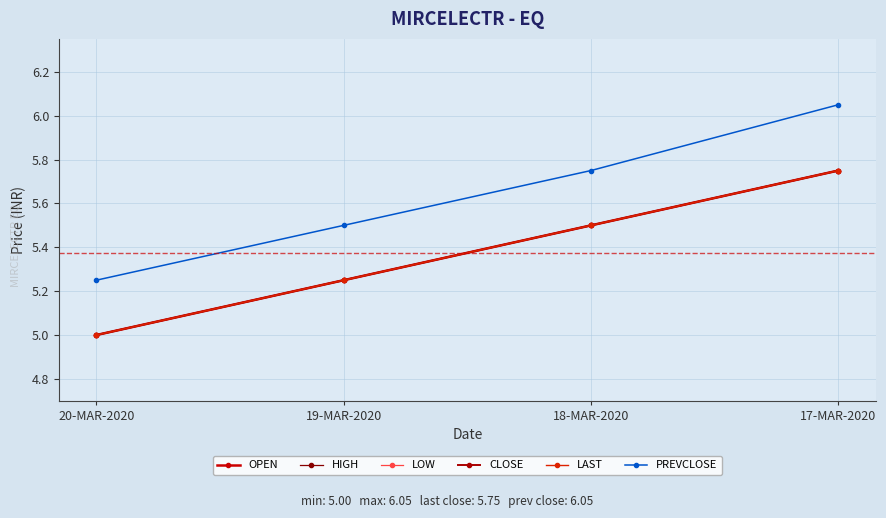

True or false: CLOSE has a value of 5.5 at 18-MAR-2020.

True